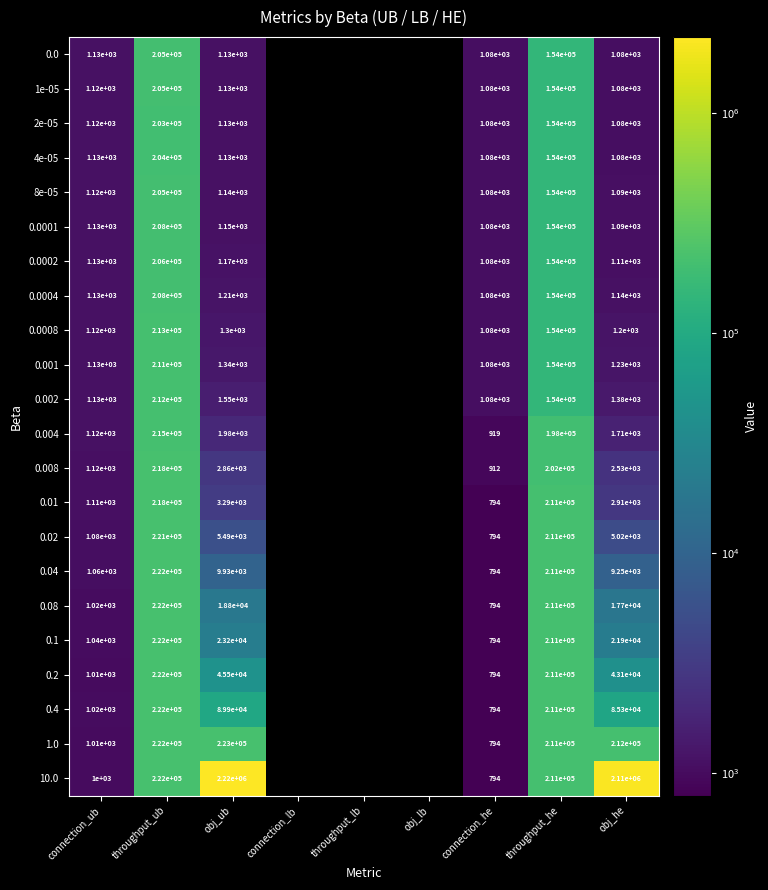

Is it true that 0.002 equals 2132 at obj_he?

False